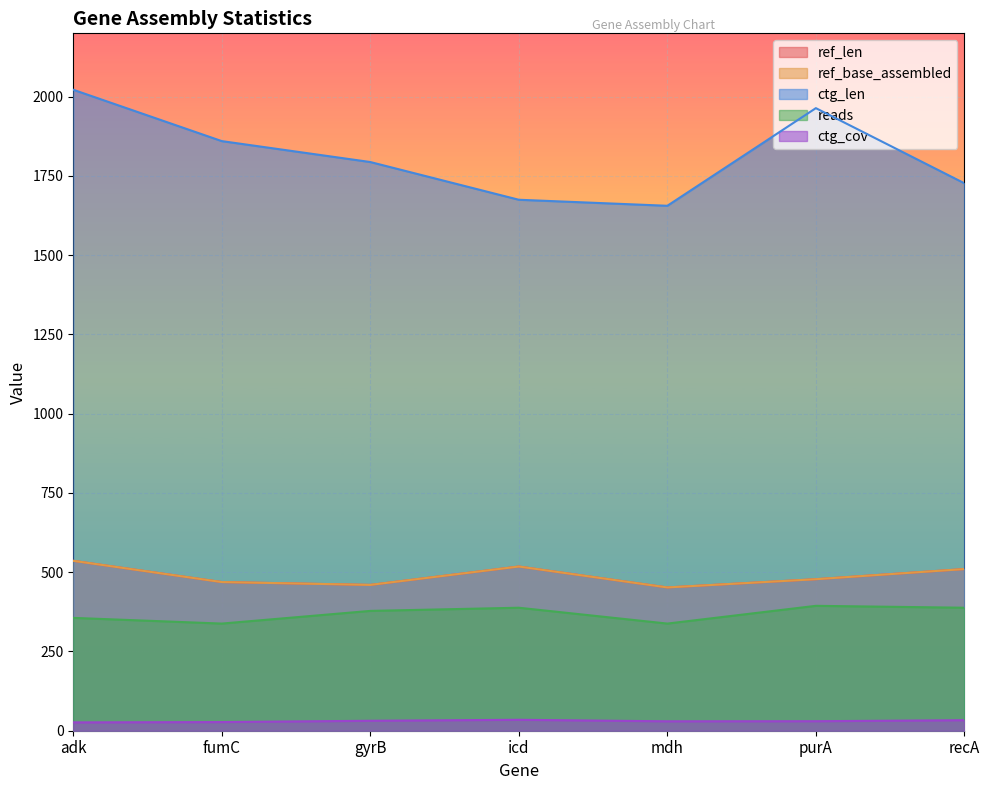

At which category is the sum across all series the highest?

adk